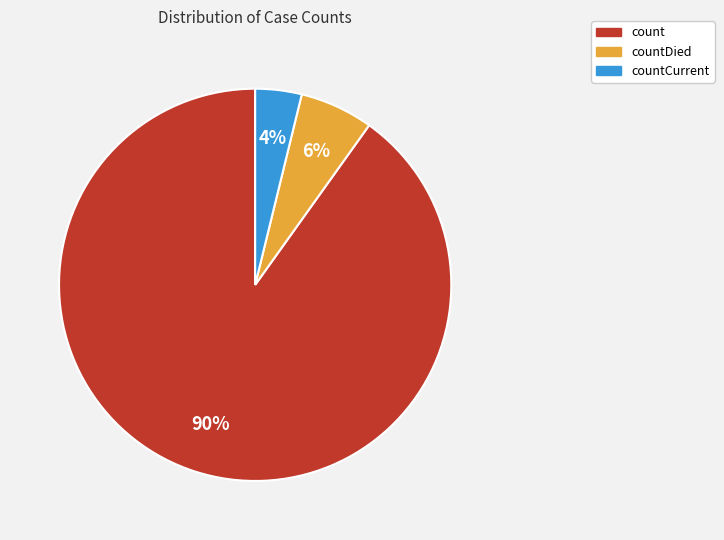

To the nearest percent, what is the average slice percentage?

33%